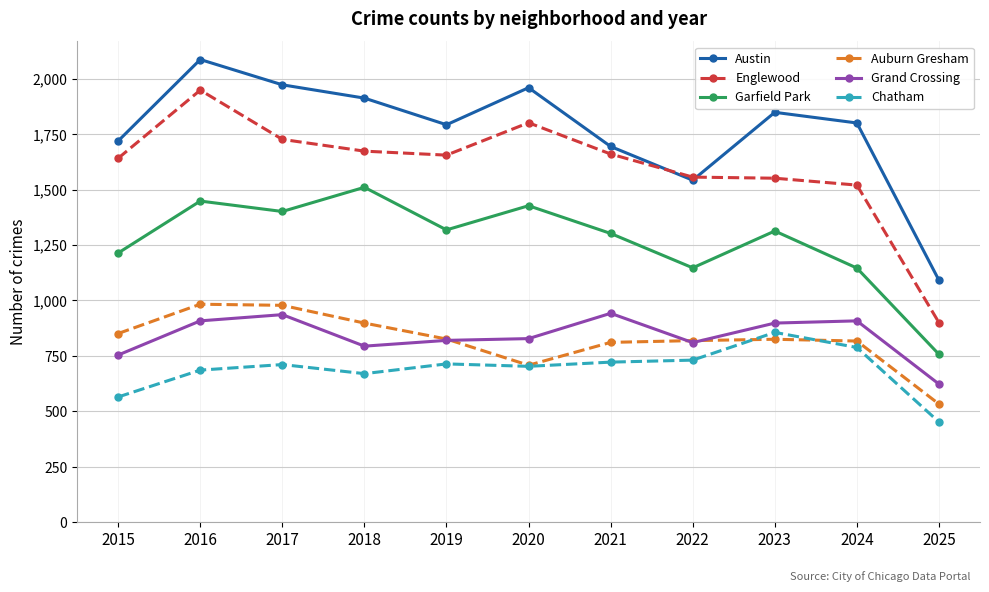

Does the chart have visible grid lines?

Yes